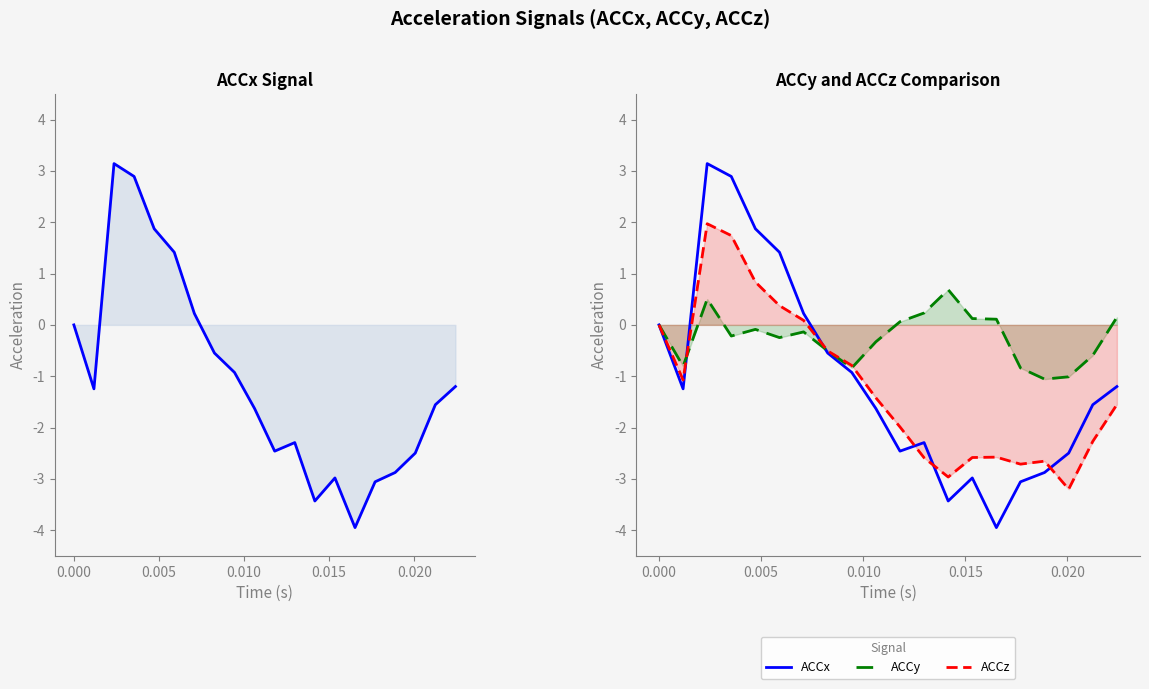

What is the maximum value for ACCy?

0.7